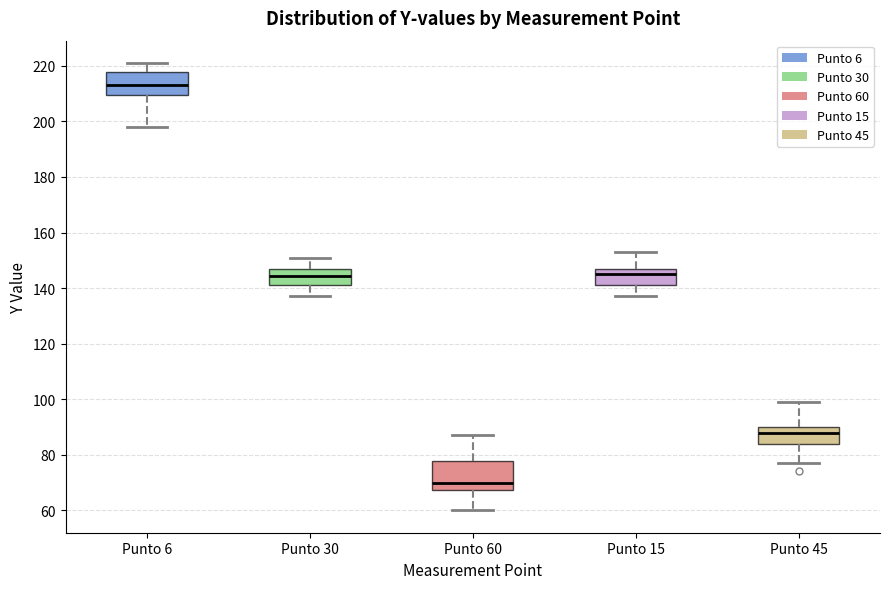

Which box has the lowest median line?

Punto 60